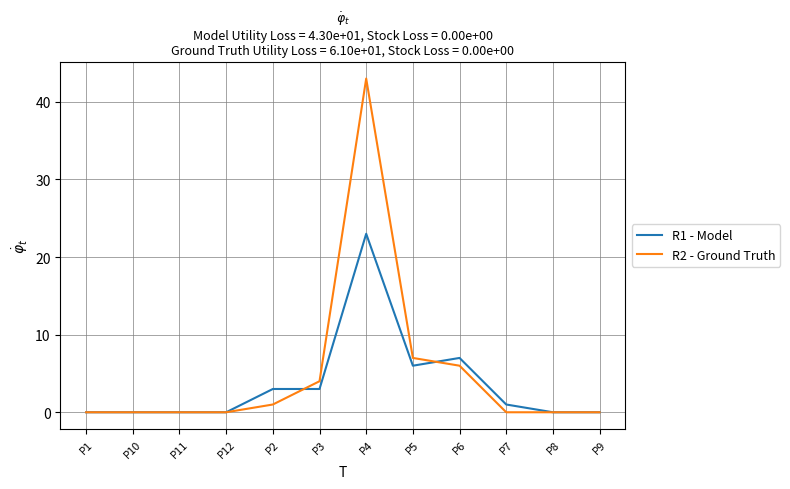

Which series has the widest spread of values?

R2 - Ground Truth